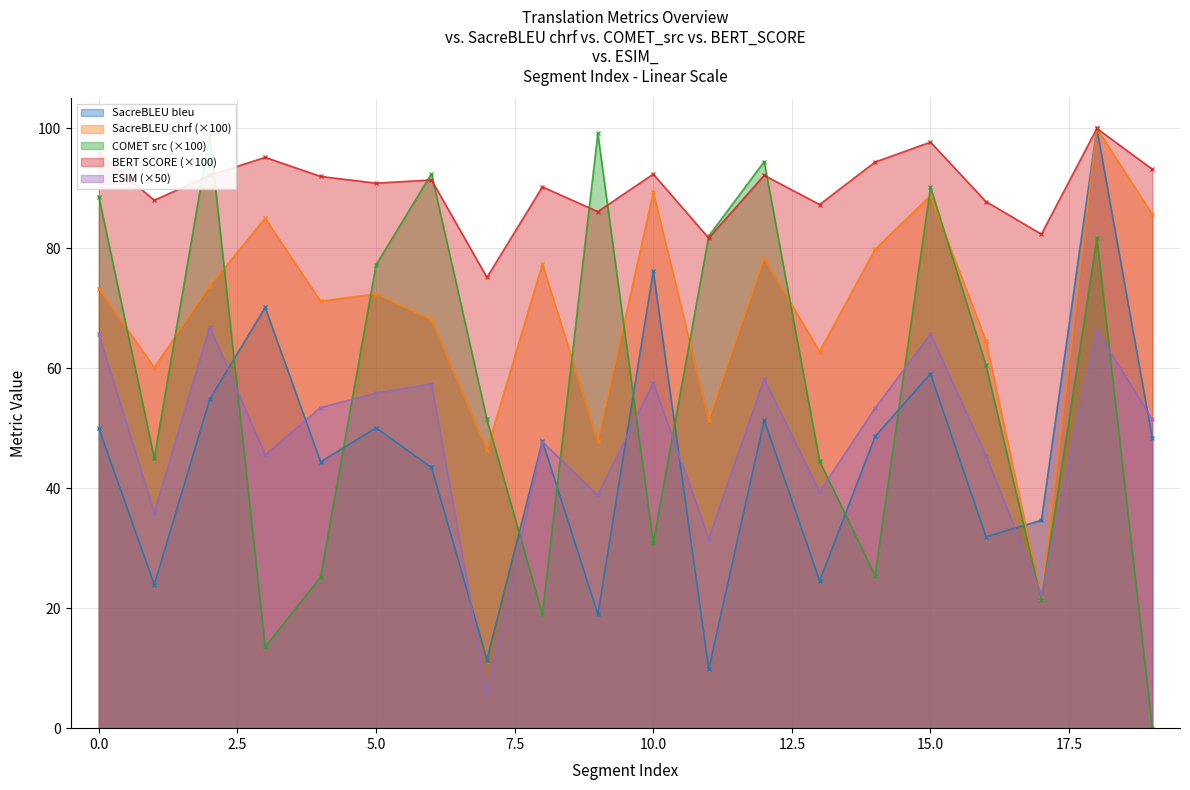

True or false: metric_COMET_src has a value of 99.1 at 2.

True